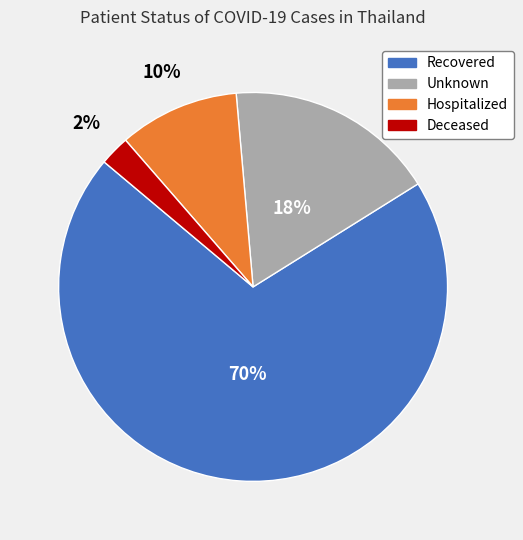

To the nearest percent, what is the average slice percentage?

25%